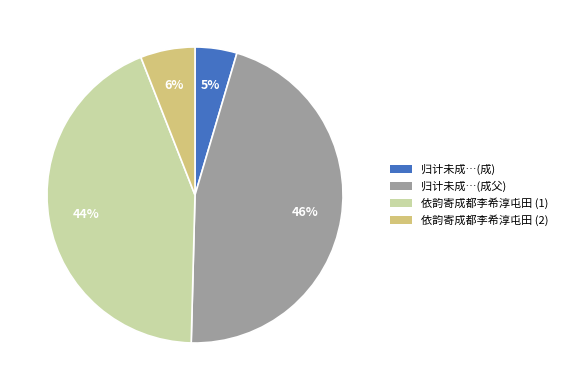

Count the number of slices in the pie.

4